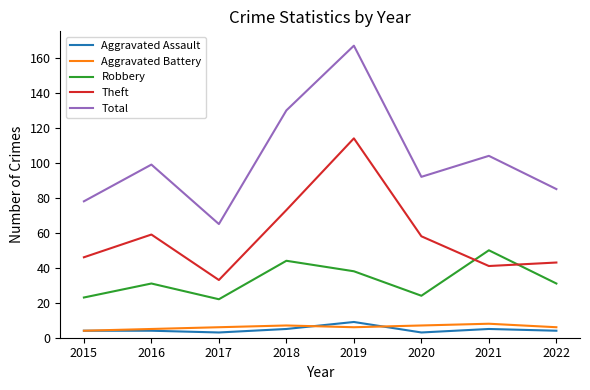

True or false: Robbery and Aggravated Assault cross at least once.

False